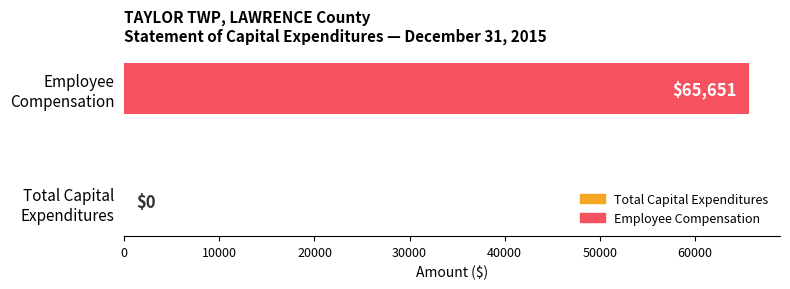

What is the greatest value displayed?

65651